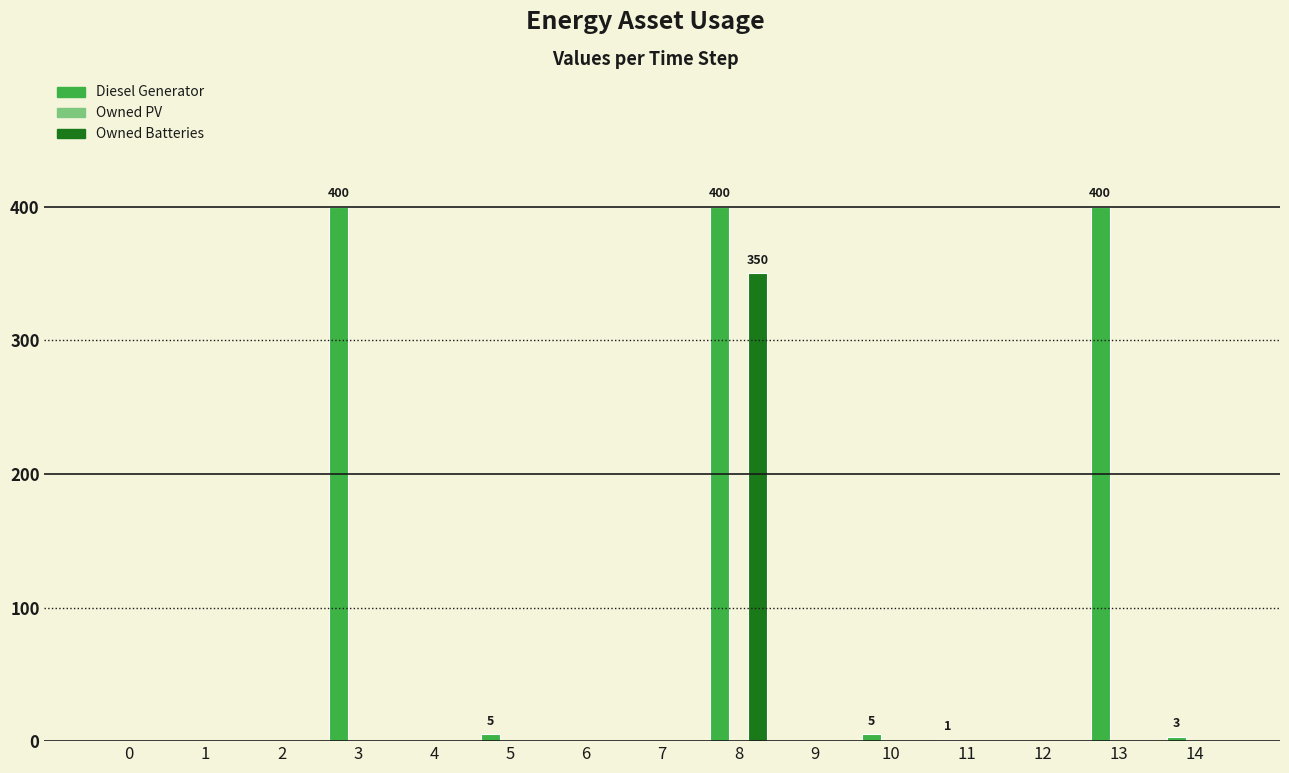

At which category is the sum across all series the highest?

8